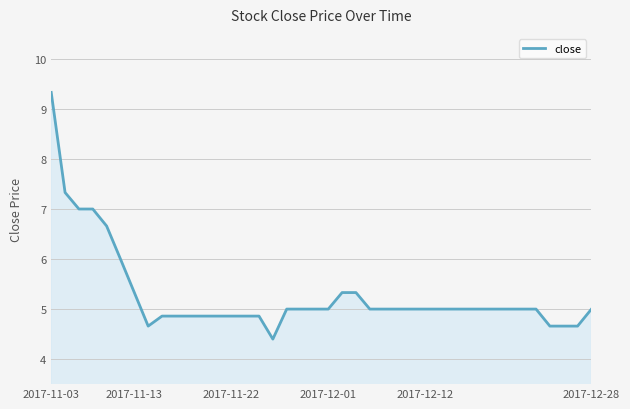

What is the difference between the maximum and minimum values?

4.9